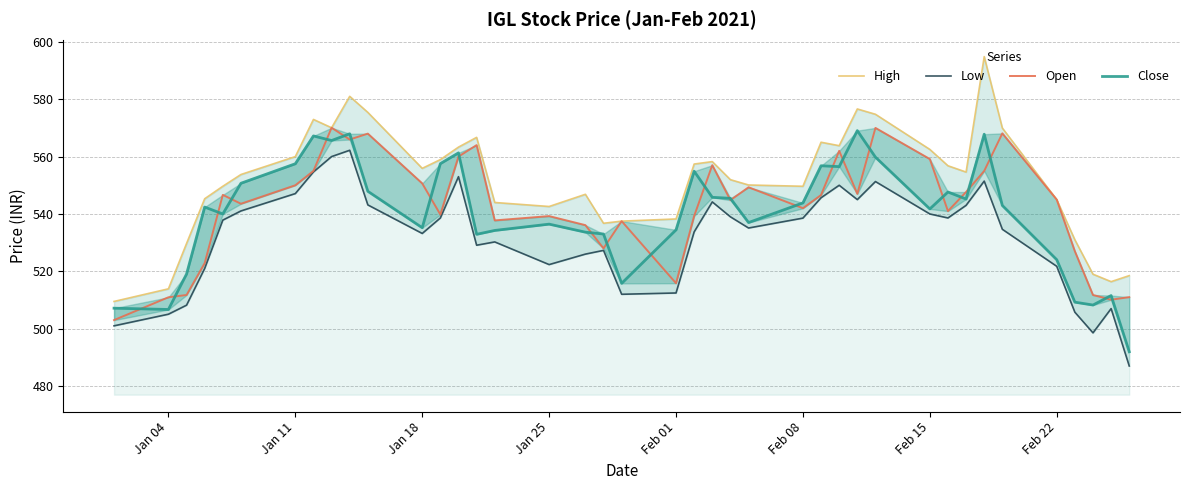

Does the chart have visible grid lines?

Yes